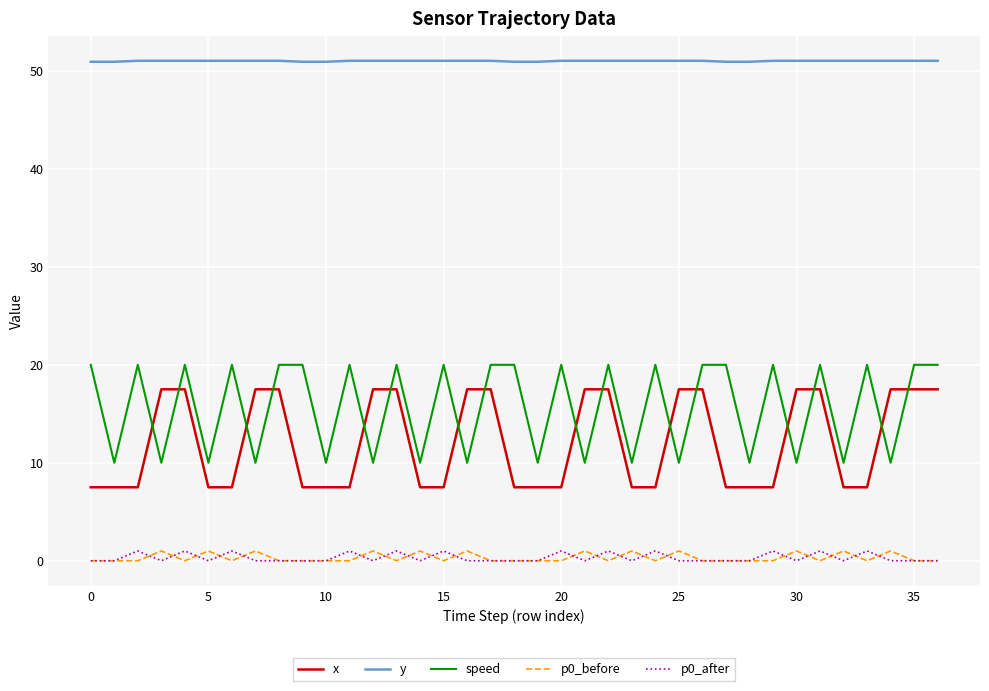

True or false: p0_after and y intersect in this chart.

False